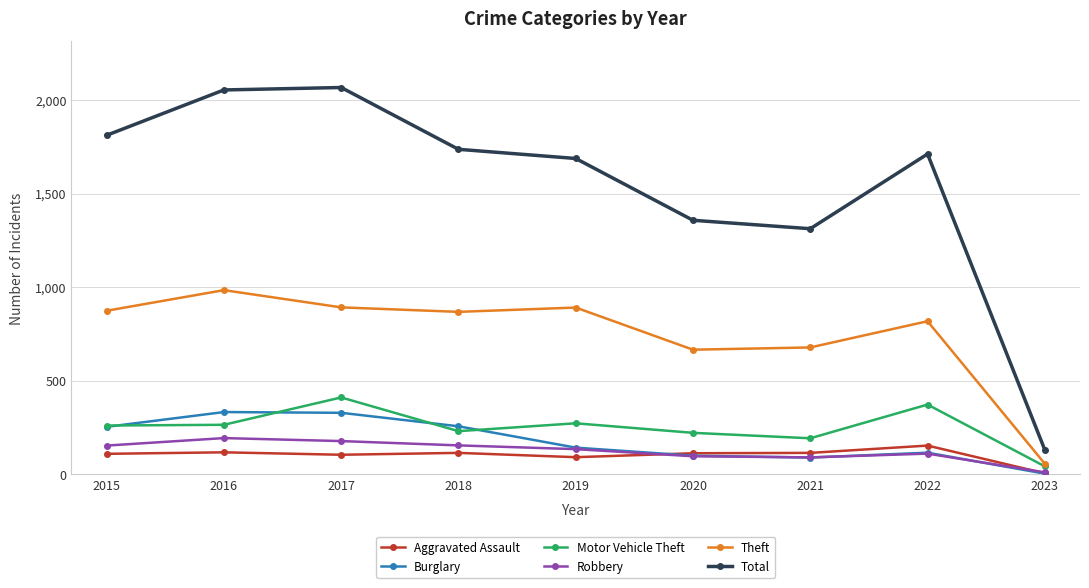

What is the total value across all series at 2018?

3362